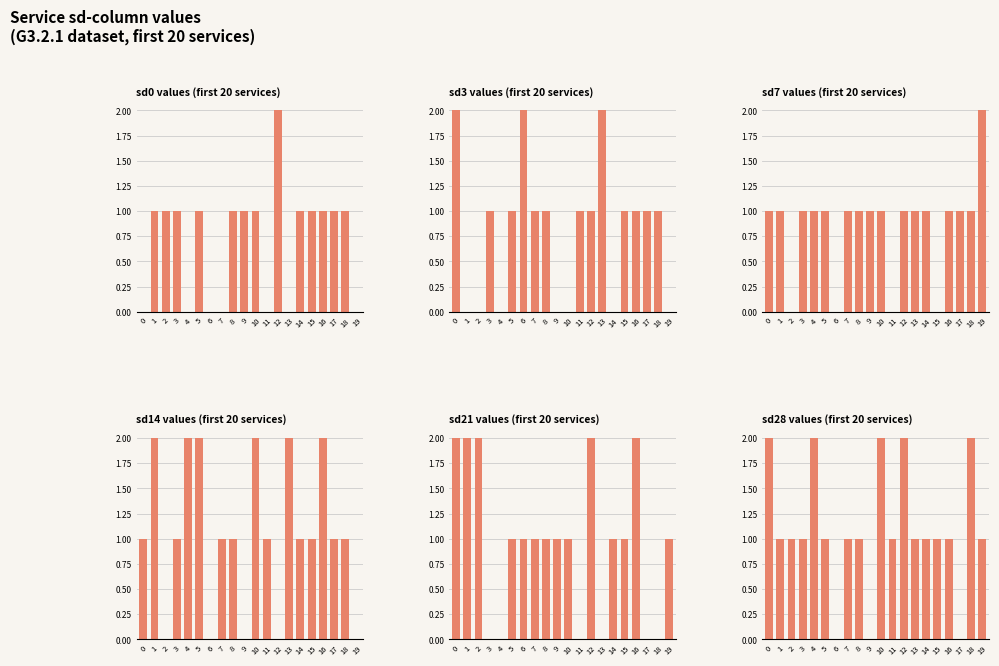

At which label does sd14 values (first 20 services) first exceed 1?

1